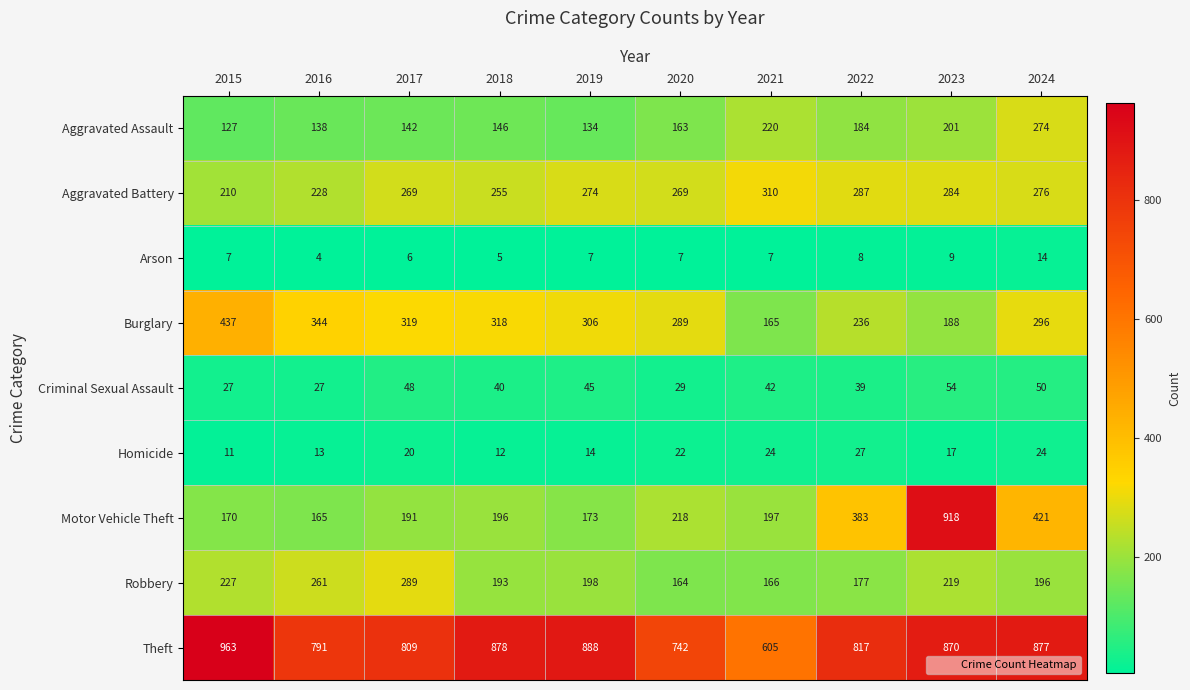

The value of Theft at 2022 is 817. True or false?

True